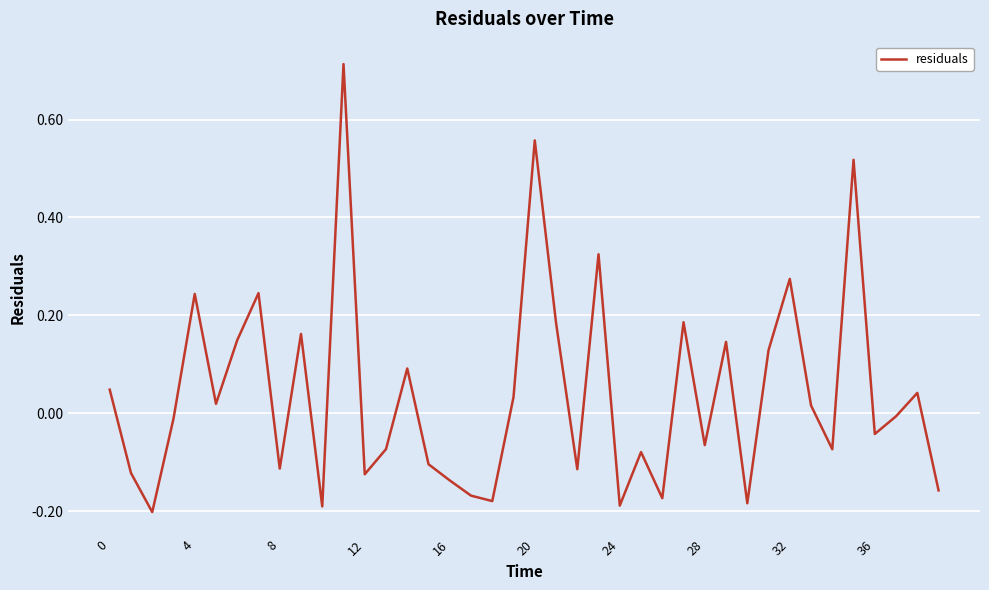

What is the difference between the maximum and minimum values?

0.9